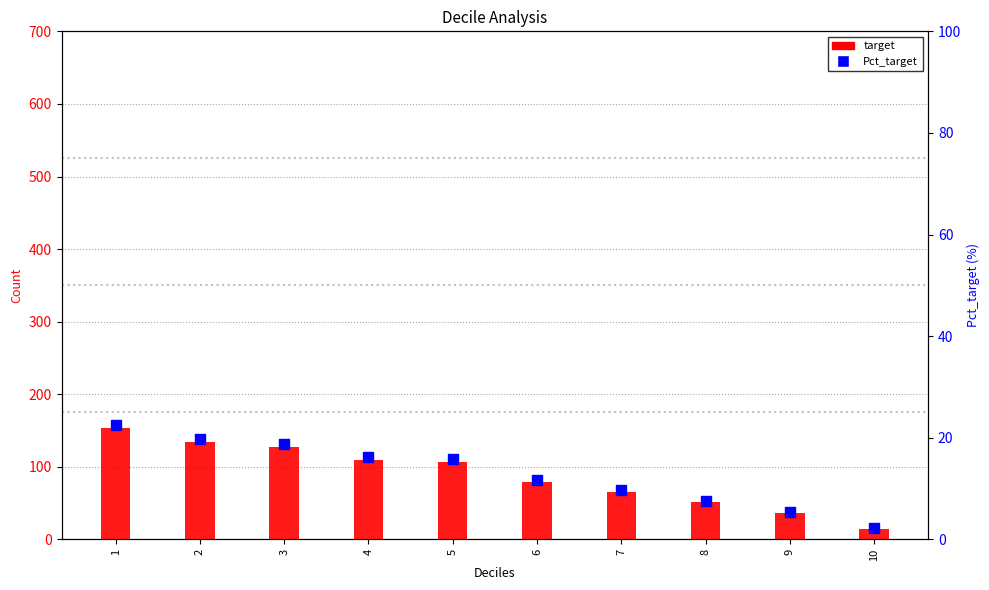

At which category is the sum across all series the highest?

1